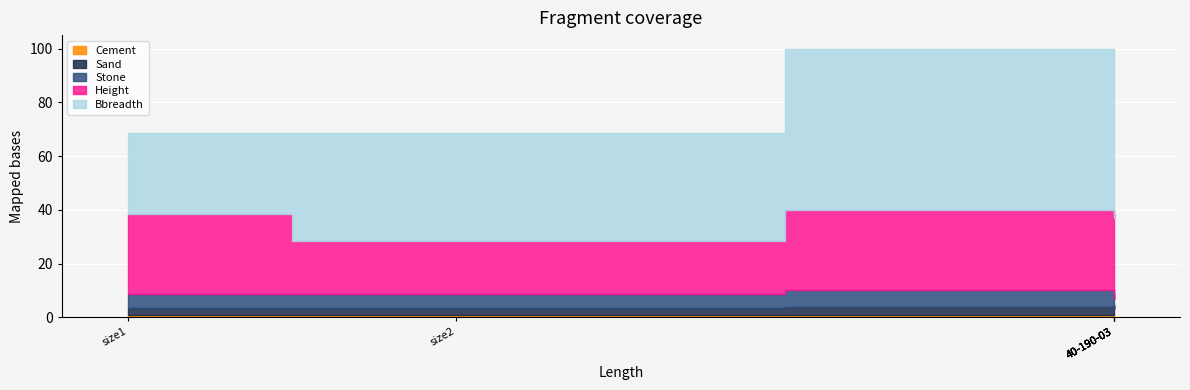

Does the chart display data point markers on the line(s)?

No